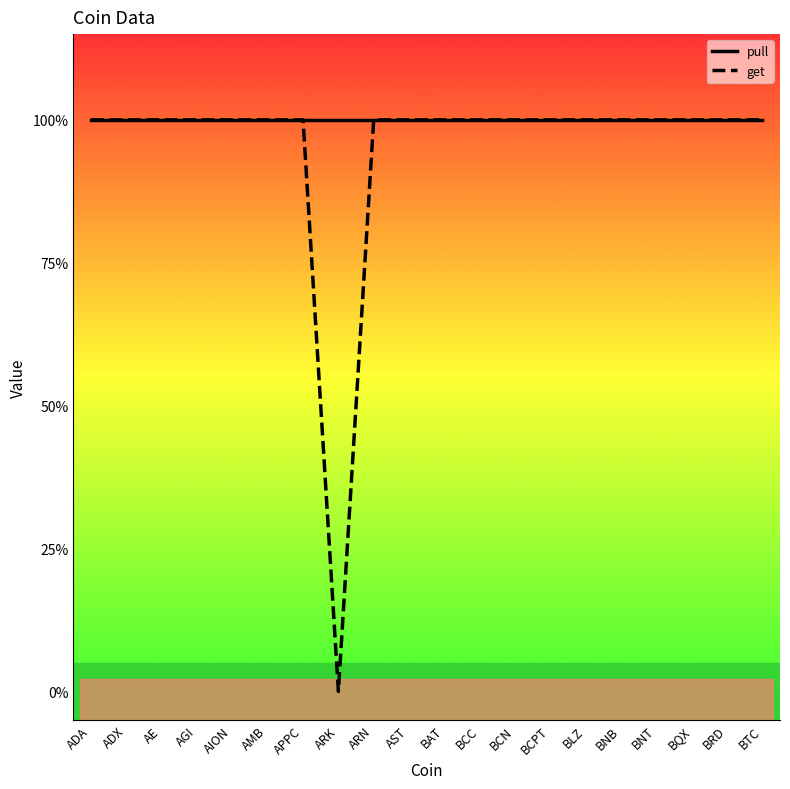

Which has a higher value, ARN or AMB?

ARN